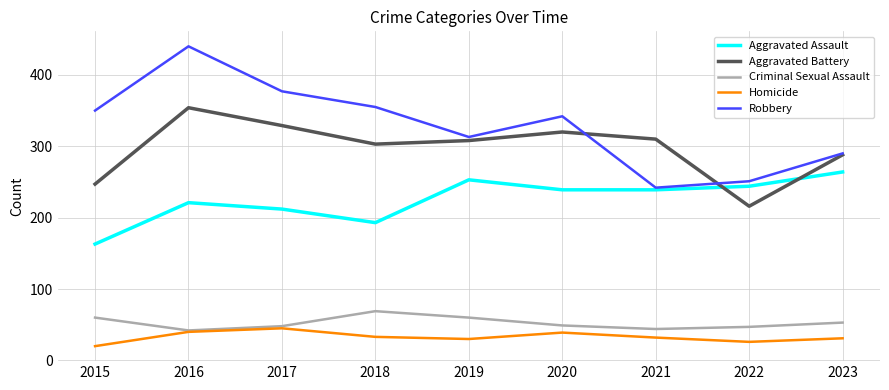

What is the smallest value displayed?

20